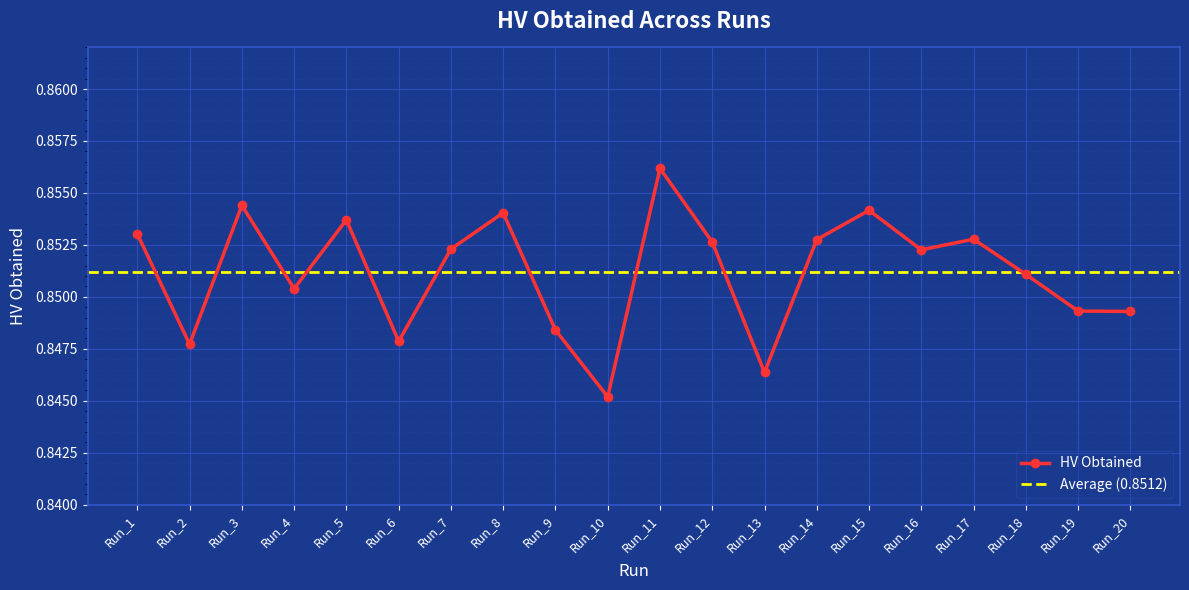

Is this an area chart (filled region under the line)?

No